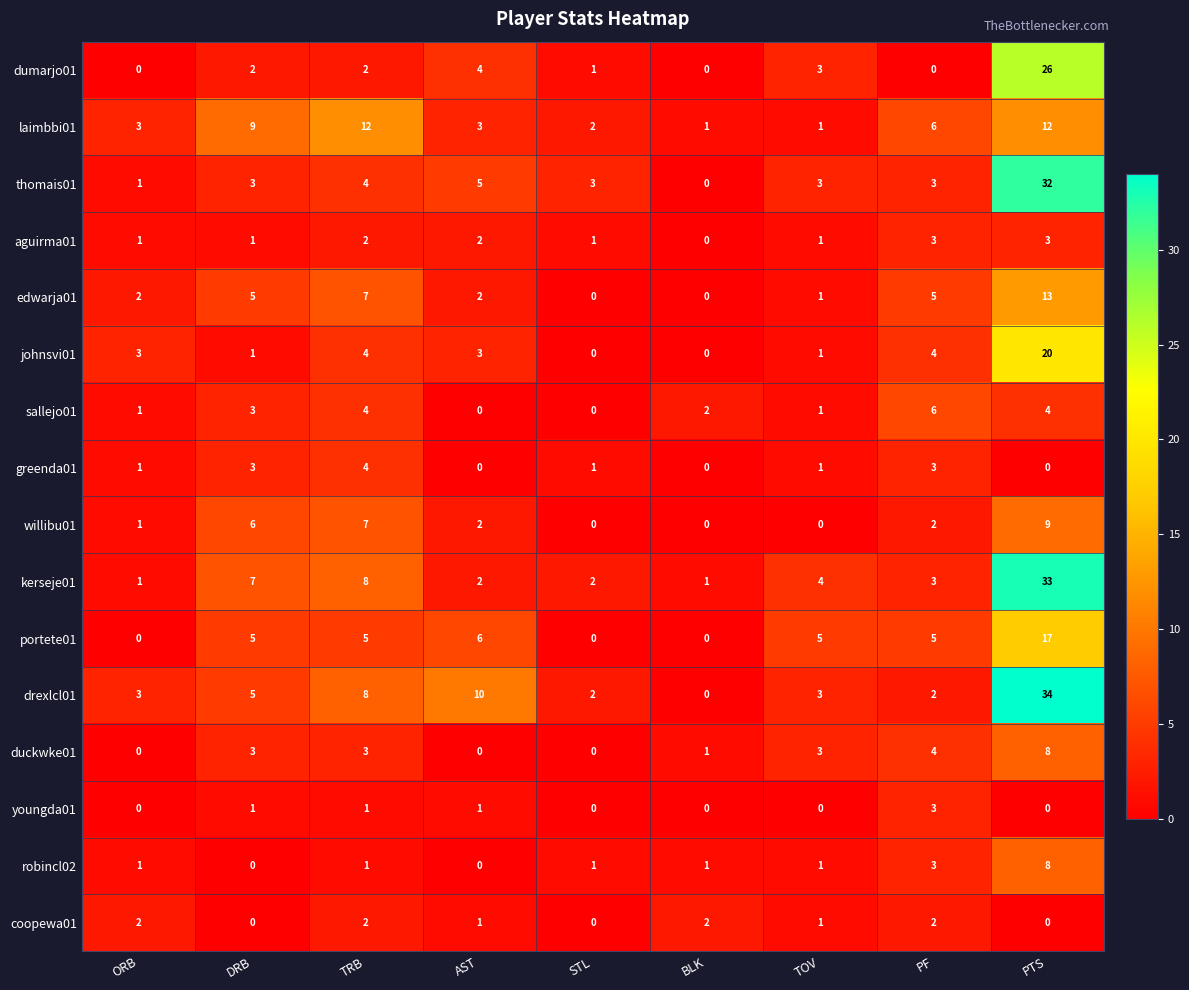

At how many categories does at least one series exceed 20?

1